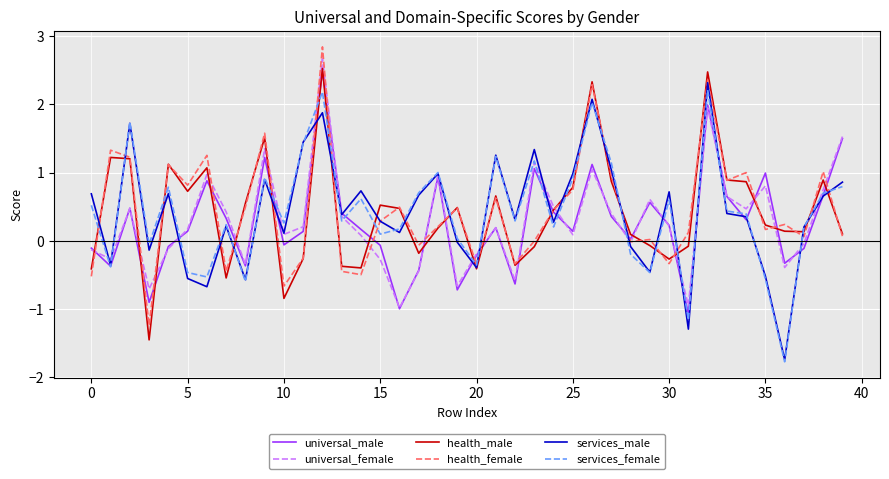

What is the minimum value for health_female?

-1.2